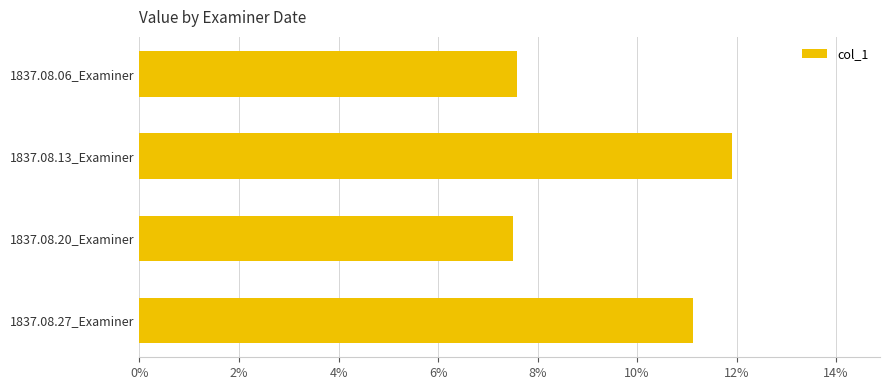

Which category has the highest value across all series?

1837.08.13_Examiner